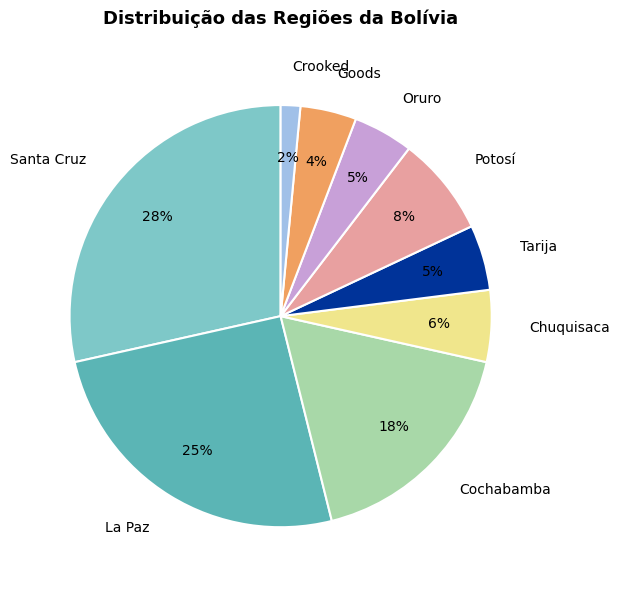

Do Oruro and Potosí together represent more than half of the pie?

No